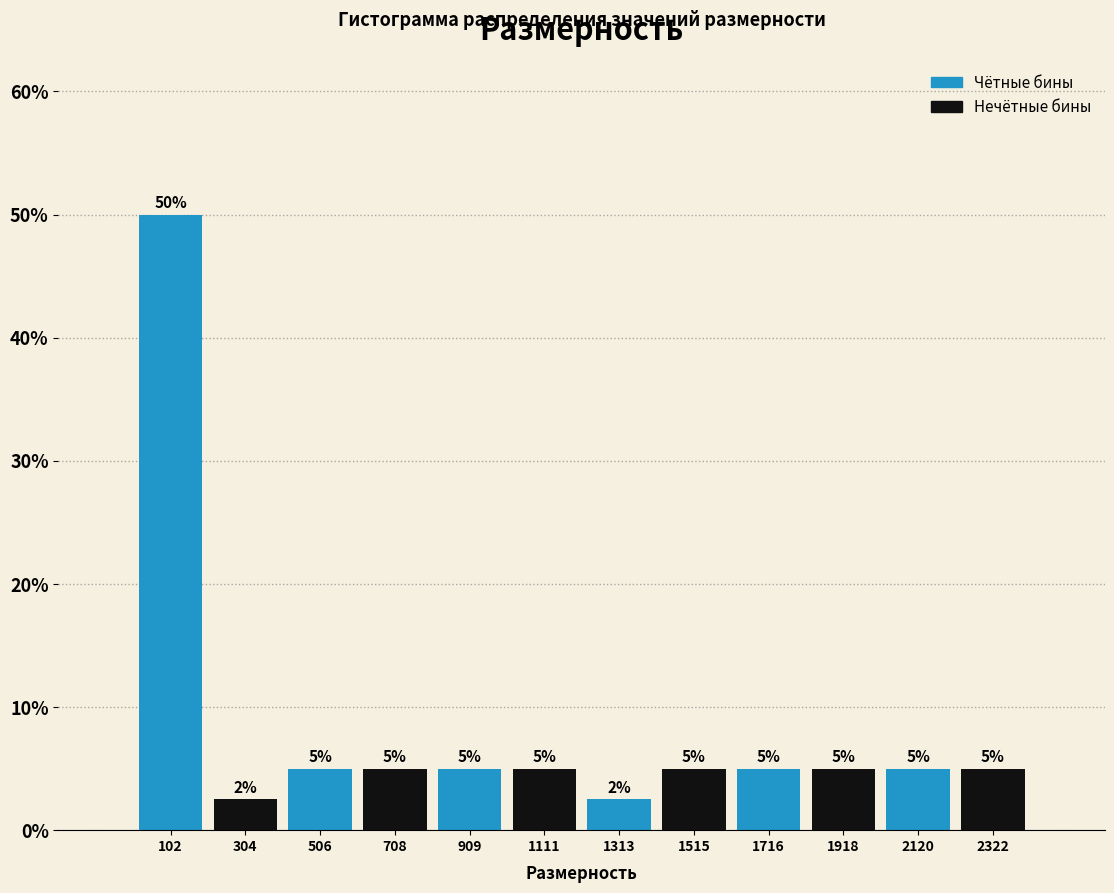

Which range on the x-axis has the tallest bar?

0 to 200